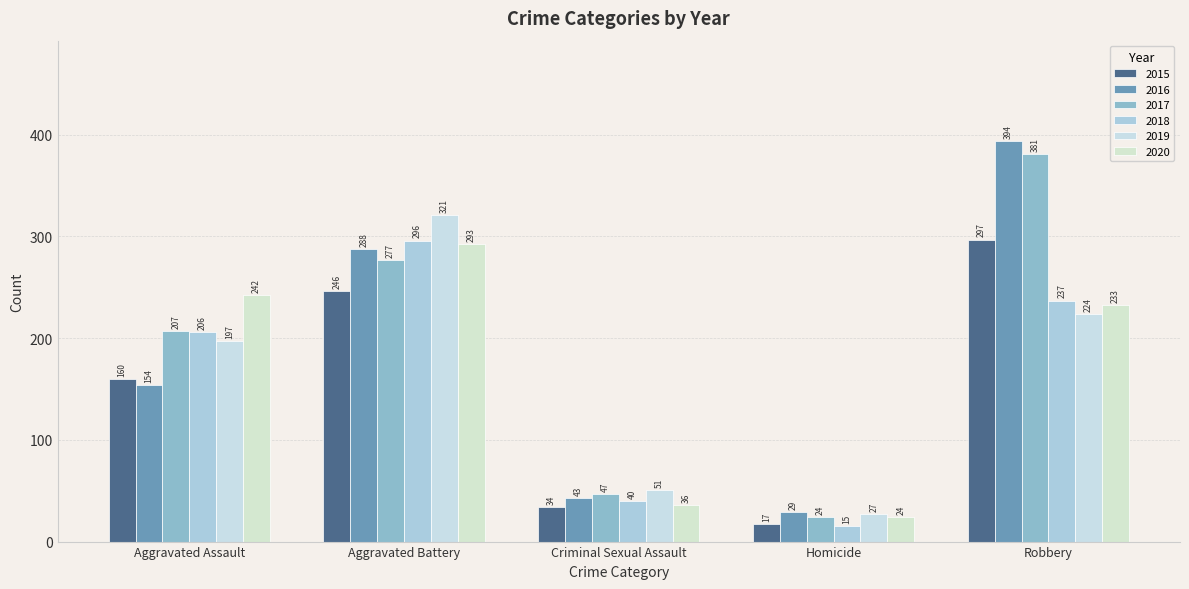

What are all the series names shown in the legend?

2015, 2016, 2017, 2018, 2019, 2020